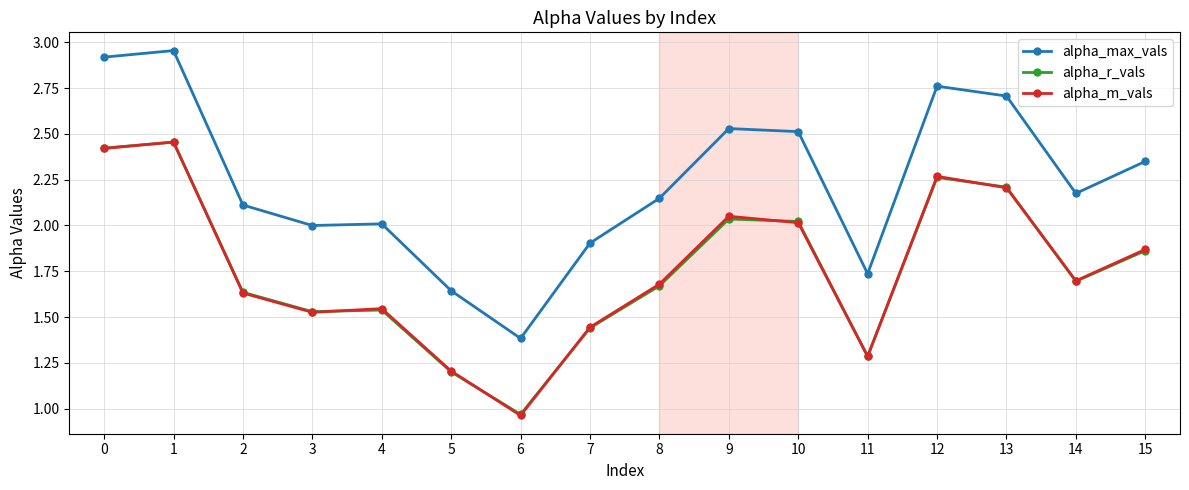

At which category does alpha_m_vals reach its first local peak?

1